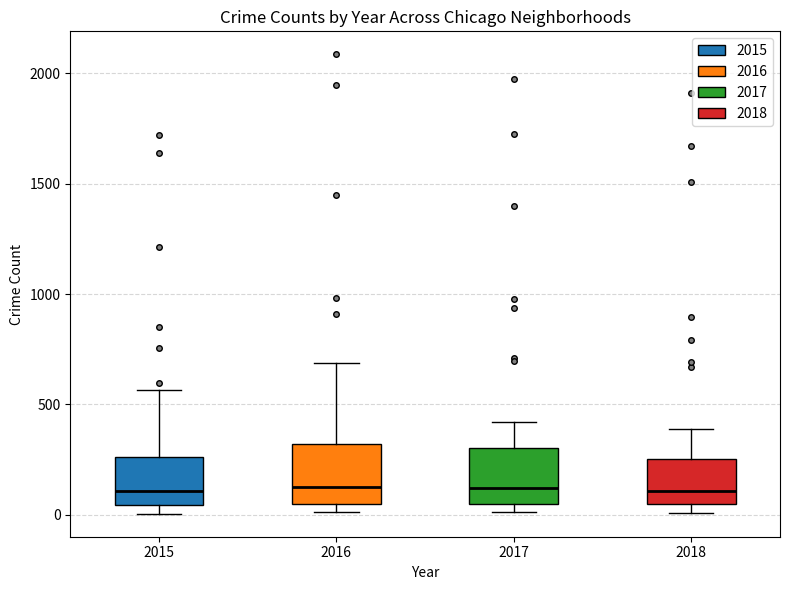

Reading left to right, transcribe this box plot: for each box, give where its median line is, the range the box spans, and where its two whiskers end, as read against the y-axis. The values are not printed on the chart, so give them approximately, as read against the axis.

2015: median 100, box 50 to 250, whiskers 0 to 550
2016: median 150, box 50 to 300, whiskers 0 to 700
2017: median 100, box 50 to 300, whiskers 0 to 400
2018: median 100, box 50 to 250, whiskers 0 to 400